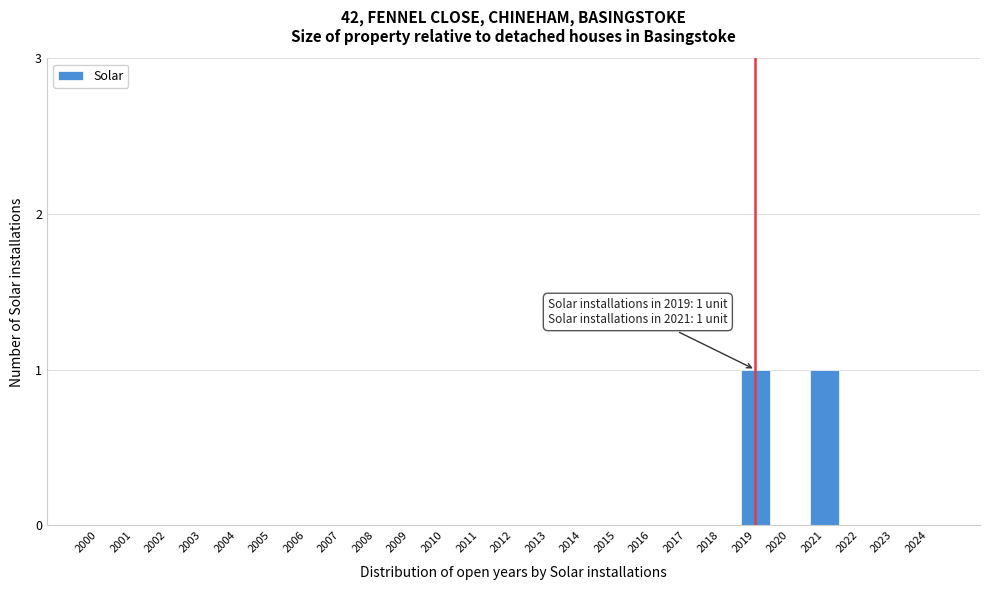

Reading left to right, list all the values displayed in this chart.

2000=0	2001=0	2002=0	2003=0	2004=0	2005=0	2006=0	2007=0	2008=0	2009=0	2010=0	2011=0	2012=0	2013=0	2014=0	2015=0	2016=0	2017=0	2018=0	2019=1	2020=0	2021=1	2022=0	2023=0	2024=0